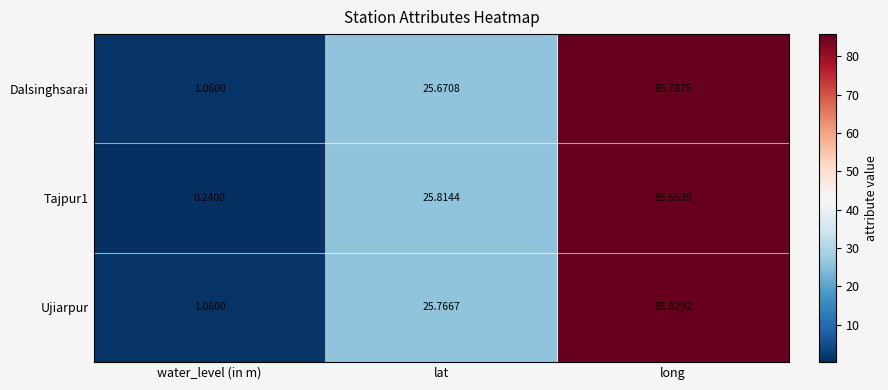

At long, list the series in order from smallest to largest.

Tajpur1, Dalsinghsarai, Ujiarpur